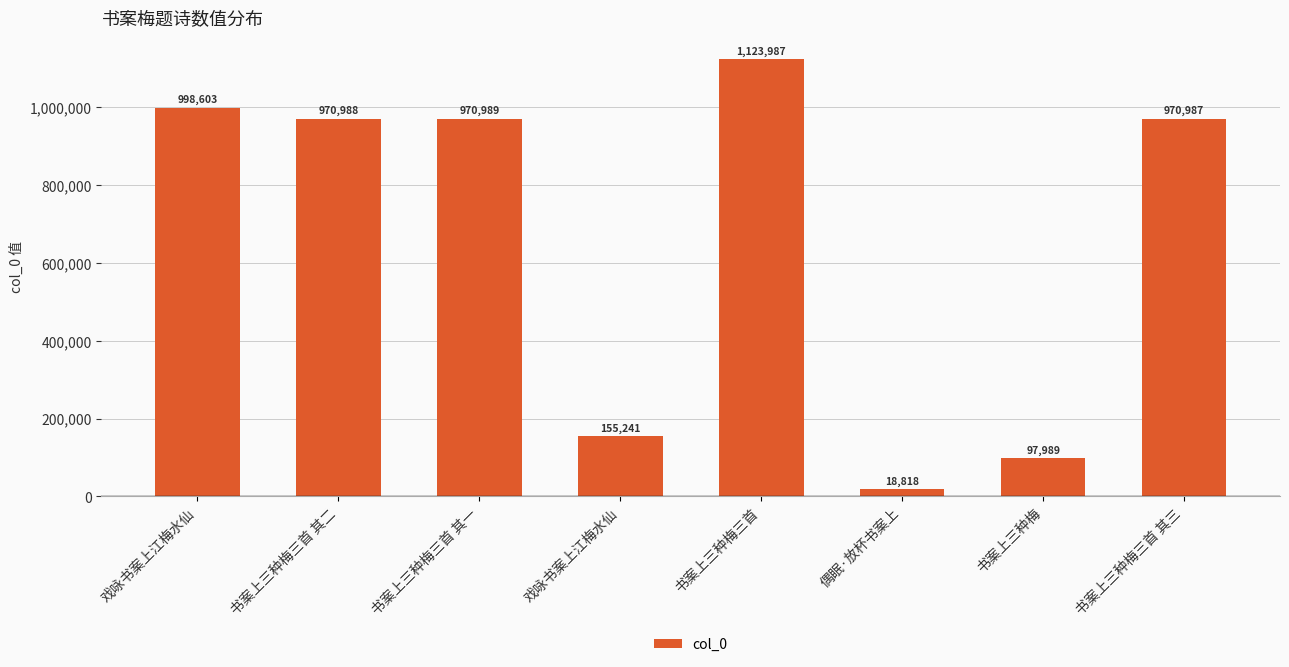

List the labels in order of value, largest first.

书案上三种梅三首, 戏咏书案上江梅水仙, 书案上三种梅三首 其一, 书案上三种梅三首 其二, 书案上三种梅三首 其三, 戏咏书案上江梅水仙, 书案上三种梅, 偶眠·放杯书案上